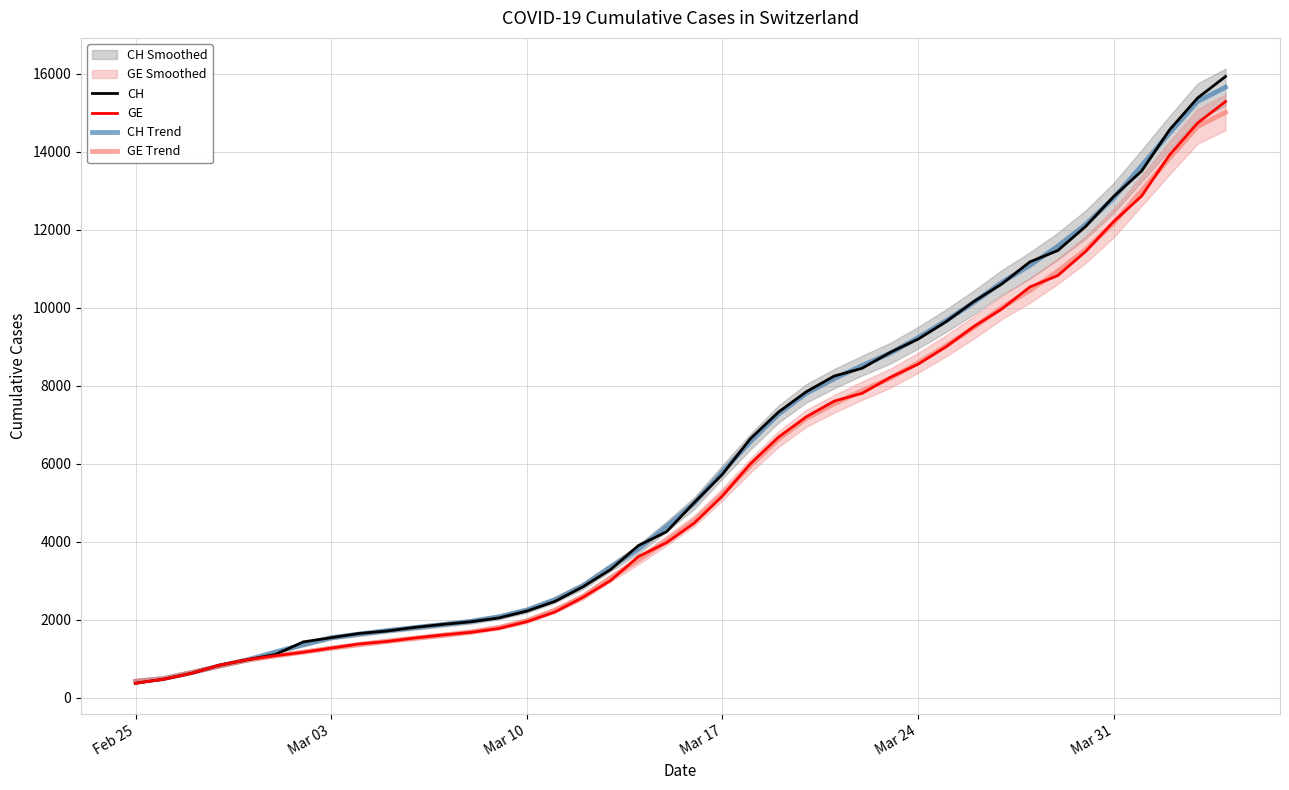

What is the lowest value of the CH series?

375.0